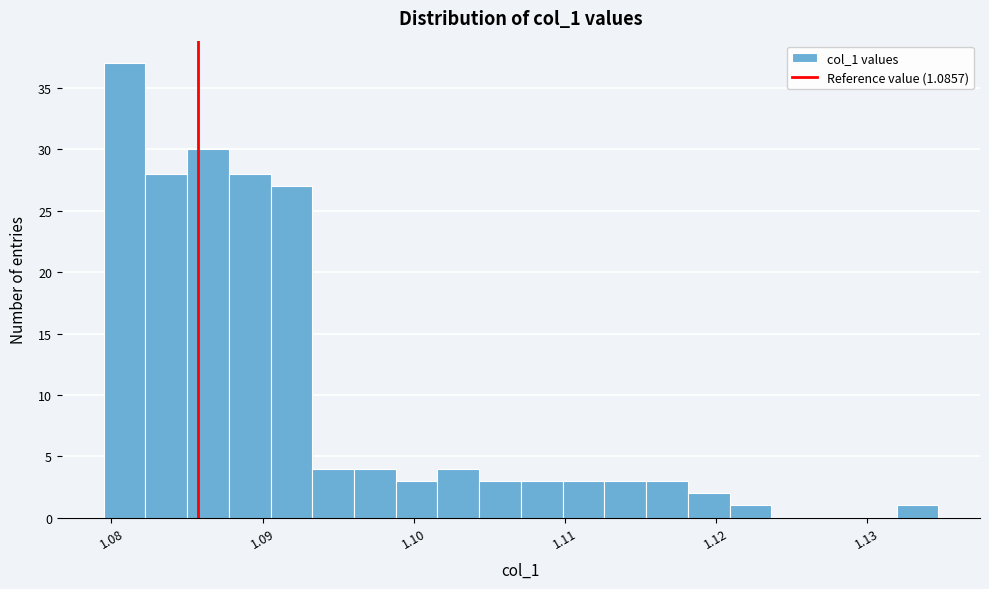

Read against the x-axis, roughly where is the centre of the tallest bar?

1.081